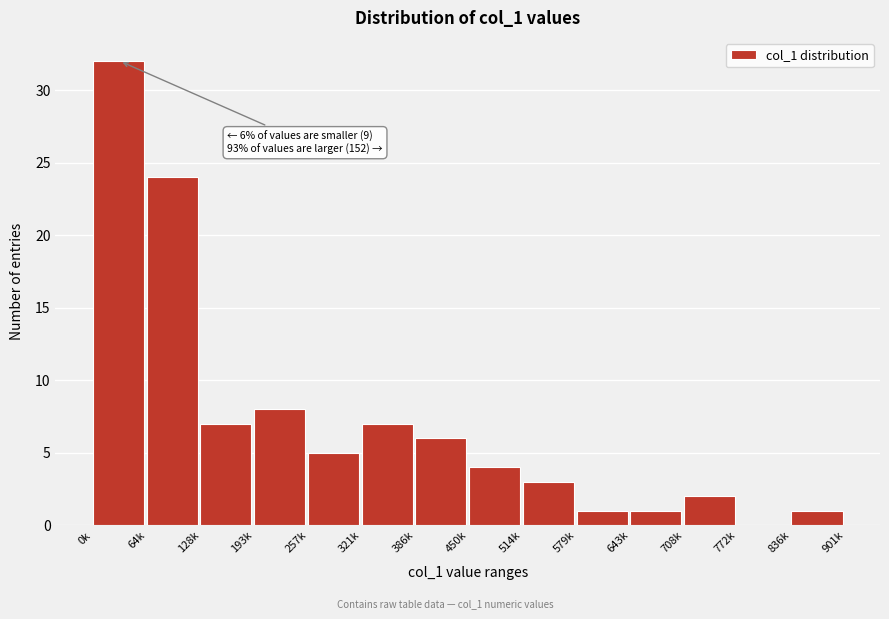

Reading right to left, list all the values displayed in this chart.

836k=1	772k=0	708k=2	643k=1	579k=1	514k=3	450k=4	386k=6	321k=7	257k=5	193k=8	128k=7	64k=24	0k=32